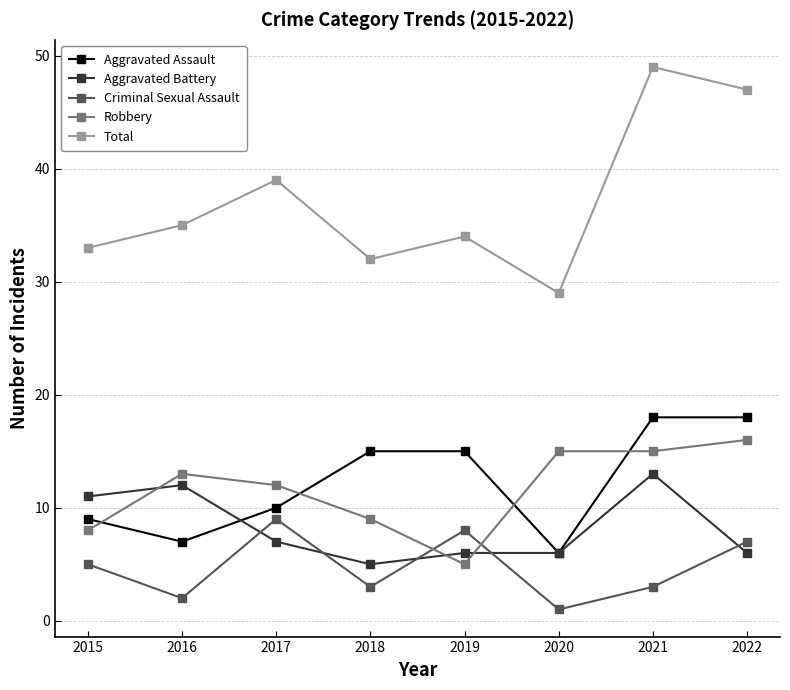

How many lines are shown in the chart?

5